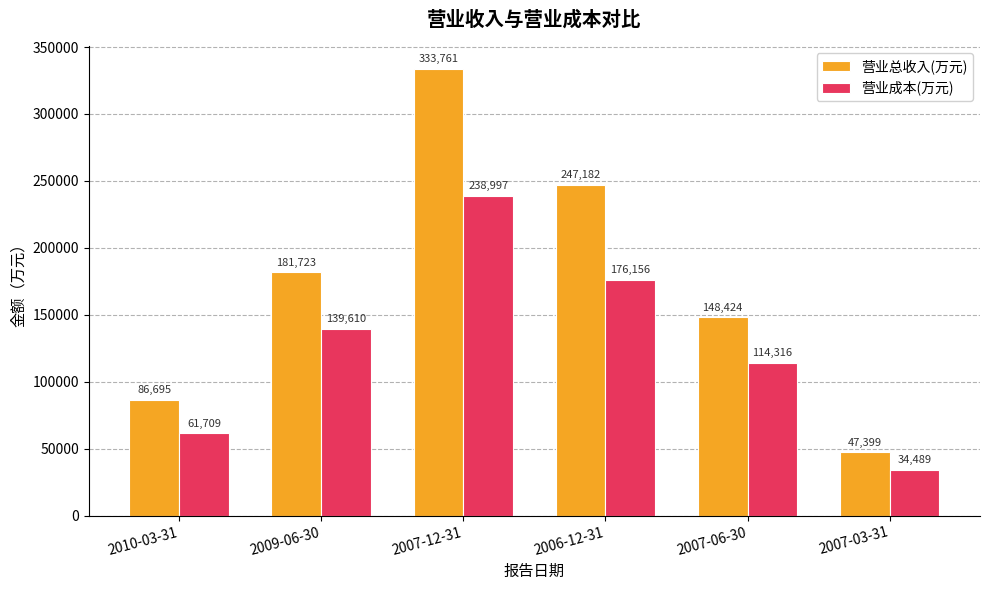

Where is 营业总收入(万元) nearest to the value 190580?

2009-06-30